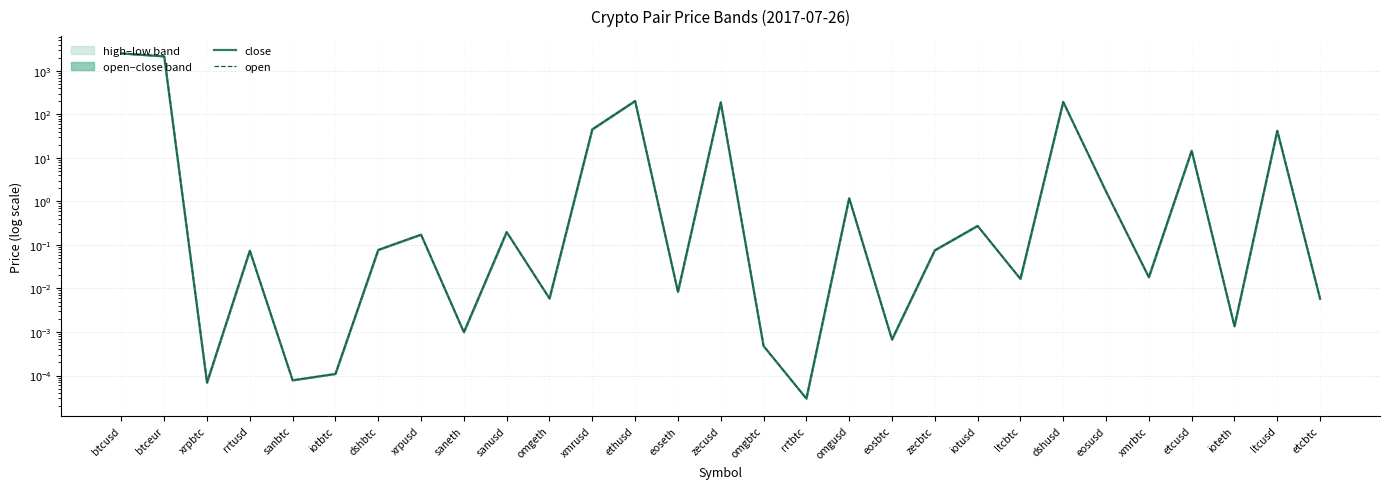

What is the difference between the maximum and minimum values in the open series?

2525.0